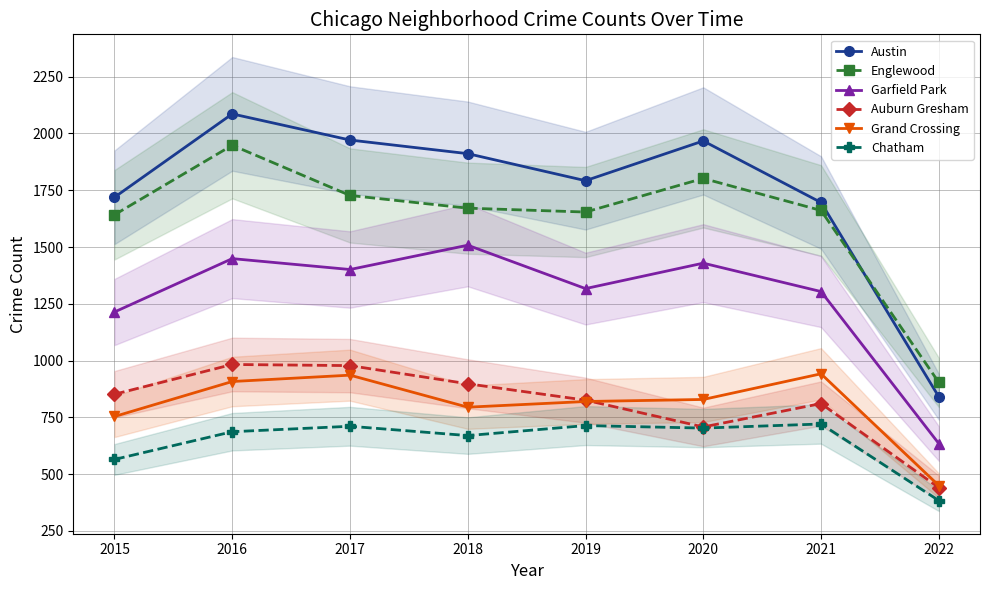

Between 2016 and 2017, which series saw the biggest shift?

Englewood